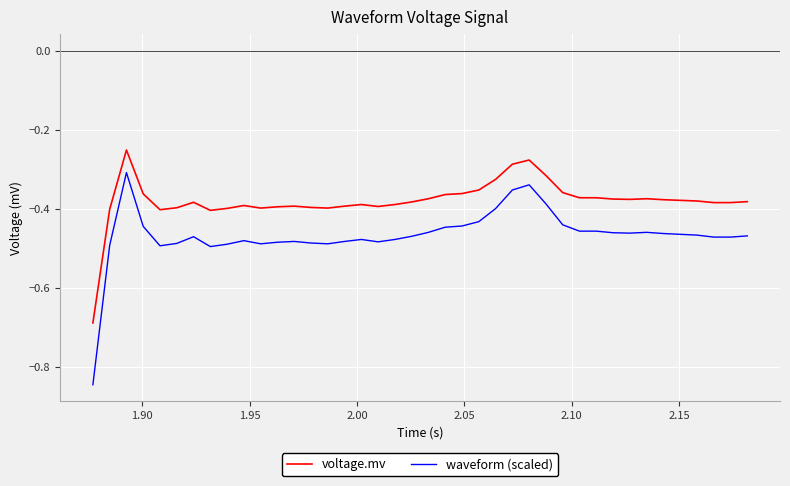

True or false: voltage.mv and waveform (scaled) cross at least once.

False